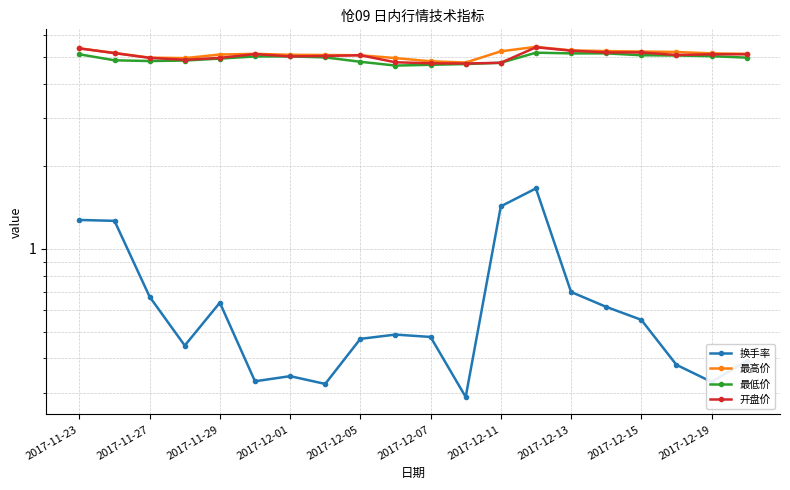

How many lines are shown in the chart?

4